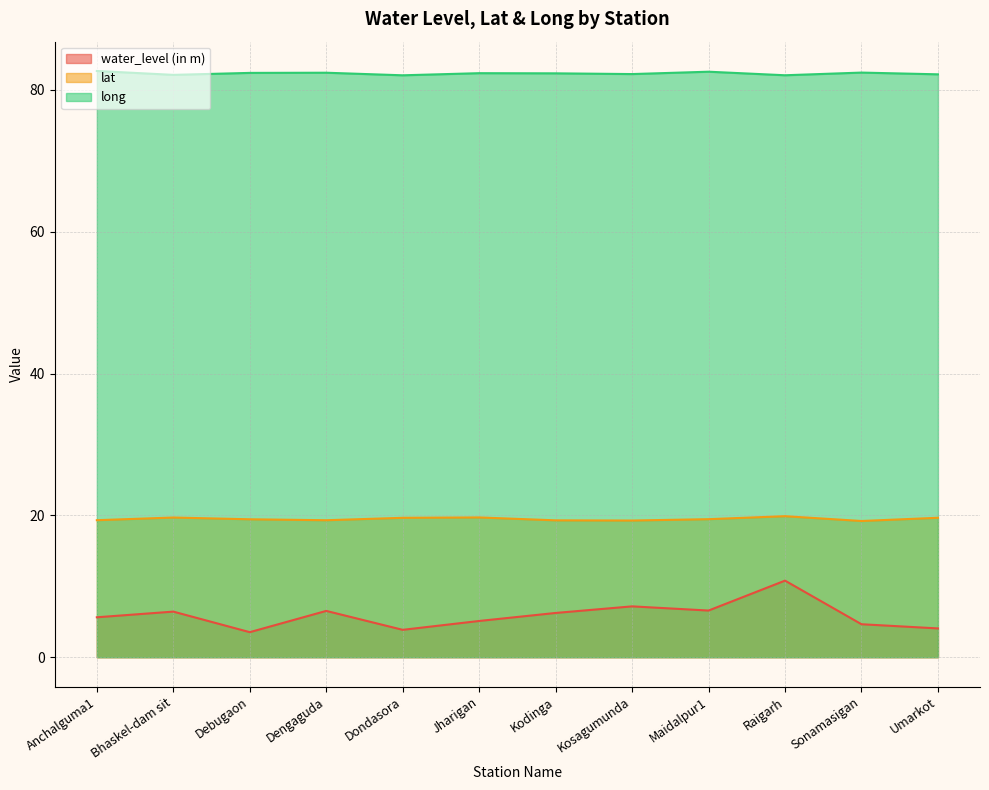

Does the chart have visible grid lines?

Yes